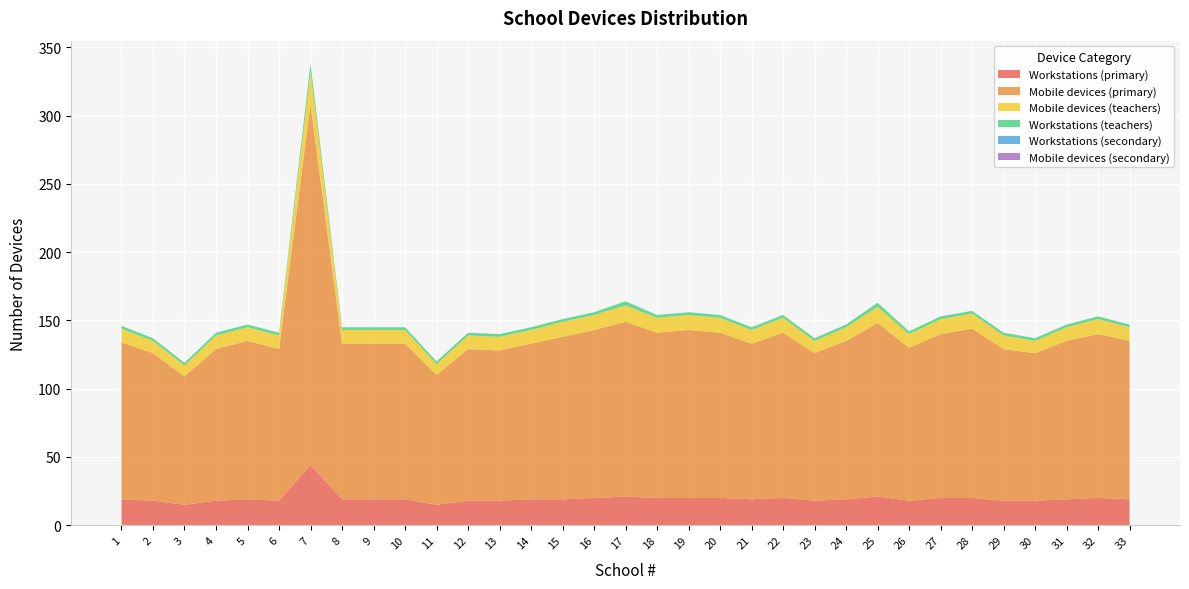

Reading left to right, extract all data points from this chart.

Workstations (primary): 1=19	2=18	3=15	4=18	5=19	6=18	7=44	8=19	9=19	10=19	11=15	12=18	13=18	14=19	15=19	16=20	17=21	18=20	19=20	20=20	21=19	22=20	23=18	24=19	25=21	26=18	27=20	28=20	29=18	30=18	31=19	32=20	33=19
Mobile devices (primary): 1=115	2=108	3=94	4=111	5=116	6=111	7=264	8=114	9=114	10=114	11=95	12=111	13=110	14=114	15=119	16=123	17=128	18=121	19=123	20=121	21=114	22=121	23=108	24=116	25=127	26=112	27=120	28=124	29=111	30=108	31=116	32=120	33=116
Mobile devices (teachers): 1=10	2=9	3=8	4=10	5=10	6=10	7=24	8=10	9=10	10=10	11=8	12=10	13=10	14=10	15=11	16=11	17=12	18=11	19=11	20=11	21=10	22=11	23=9	24=10	25=12	26=10	27=11	28=11	29=10	30=9	31=10	32=11	33=10
Workstations (teachers): 1=2	2=2	3=2	4=2	5=2	6=2	7=6	8=2	9=2	10=2	11=2	12=2	13=2	14=2	15=2	16=2	17=3	18=2	19=2	20=2	21=2	22=2	23=2	24=2	25=3	26=2	27=2	28=2	29=2	30=2	31=2	32=2	33=2
Workstations (secondary): 1=0	2=0	3=0	4=0	5=0	6=0	7=0	8=0	9=0	10=0	11=0	12=0	13=0	14=0	15=0	16=0	17=0	18=0	19=0	20=0	21=0	22=0	23=0	24=0	25=0	26=0	27=0	28=0	29=0	30=0	31=0	32=0	33=0
Mobile devices (secondary): 1=0	2=0	3=0	4=0	5=0	6=0	7=0	8=0	9=0	10=0	11=0	12=0	13=0	14=0	15=0	16=0	17=0	18=0	19=0	20=0	21=0	22=0	23=0	24=0	25=0	26=0	27=0	28=0	29=0	30=0	31=0	32=0	33=0